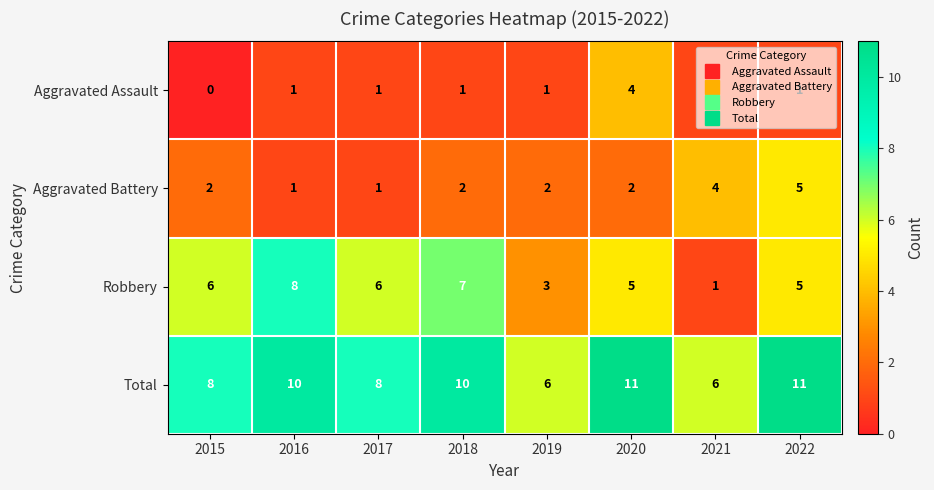

How many series are shown in this chart?

4